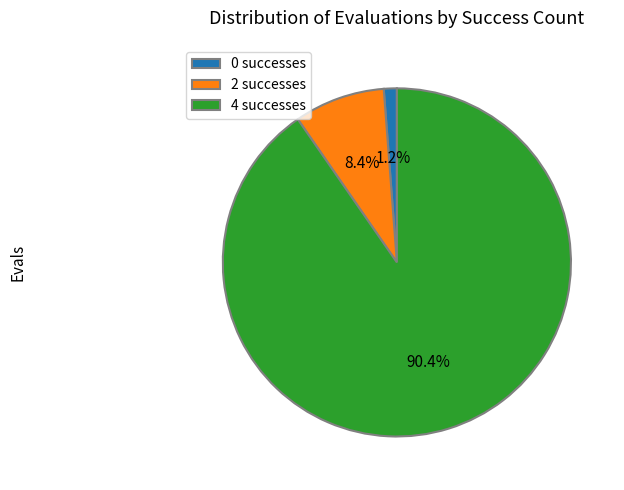

How many slices are in this pie chart?

3